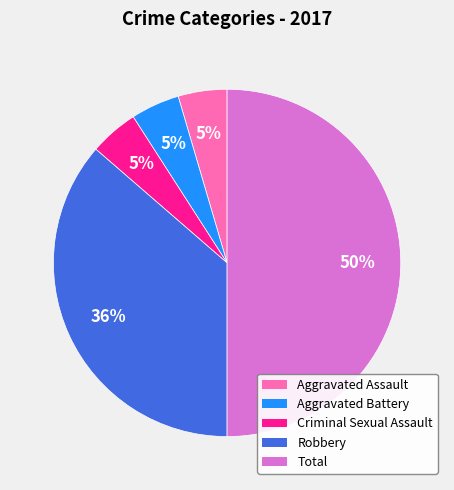

Is Robbery the majority of the pie?

No